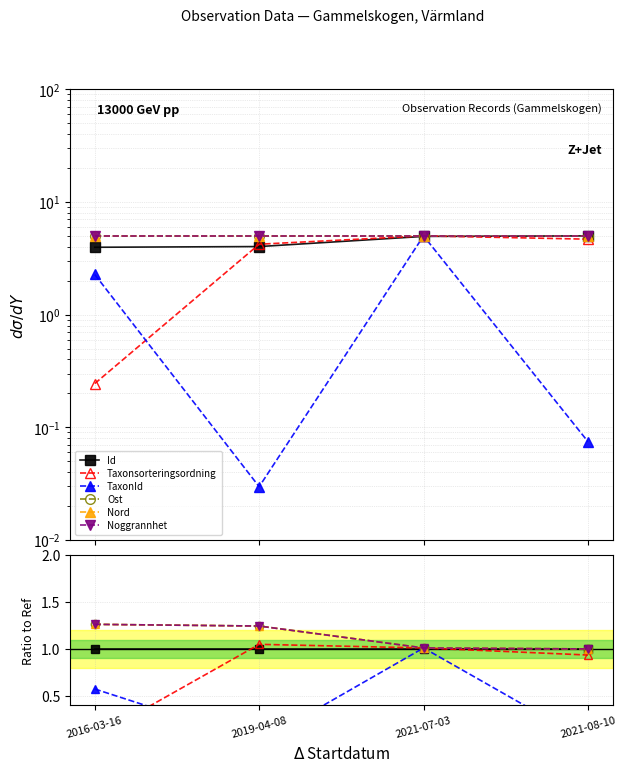

Rank the categories by Id value from lowest to highest.

2016-03-16, 2019-04-08, 2021-07-03, 2021-08-10